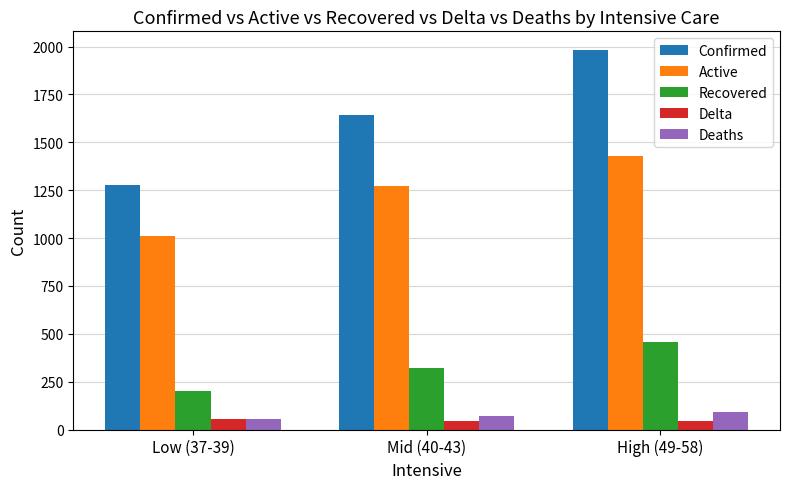

How many groups of bars are there?

3